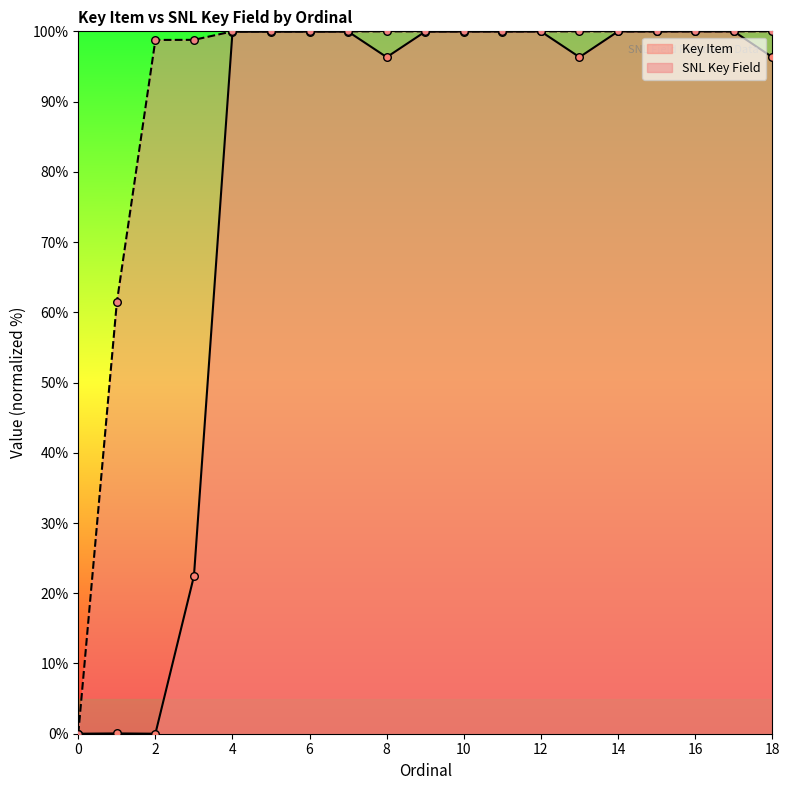

Which series has the largest total across all categories?

SNL Key Field